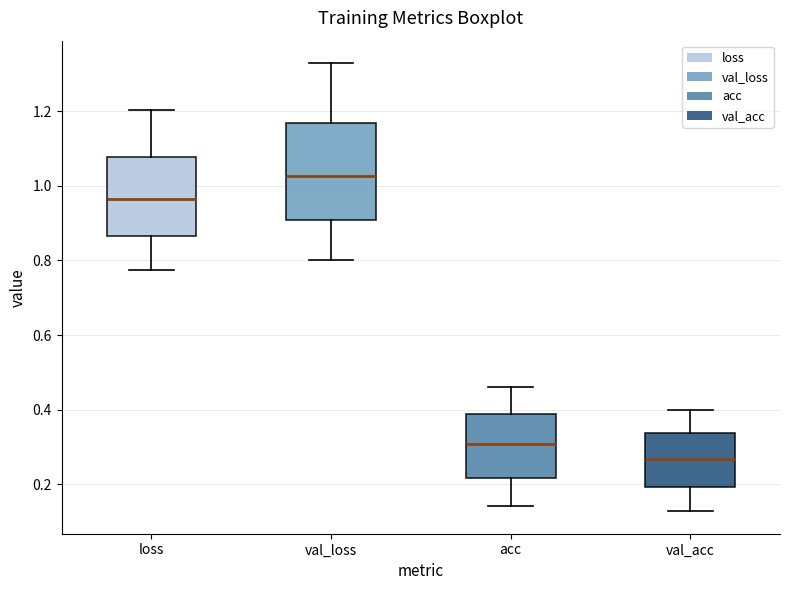

Reading left to right, transcribe this box plot: for each box, give where its median line is, the range the box spans, and where its two whiskers end, as read against the y-axis. The values are not printed on the chart, so give them approximately, as read against the axis.

loss: median 0.96, box 0.86 to 1.08, whiskers 0.78 to 1.20
val_loss: median 1.02, box 0.90 to 1.16, whiskers 0.80 to 1.32
acc: median 0.30, box 0.22 to 0.38, whiskers 0.14 to 0.46
val_acc: median 0.26, box 0.20 to 0.34, whiskers 0.12 to 0.40